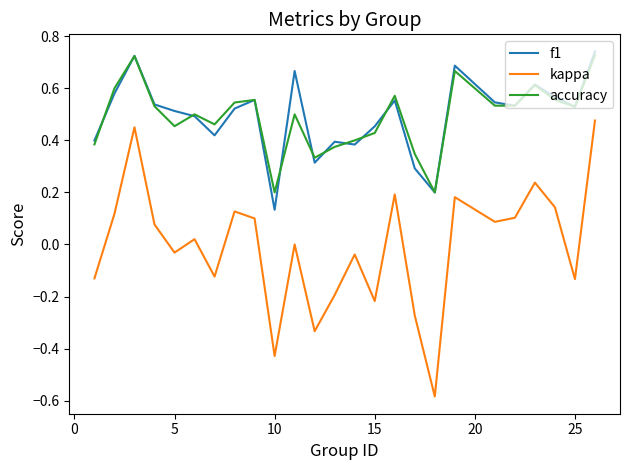

True or false: kappa and f1 cross at least once.

False